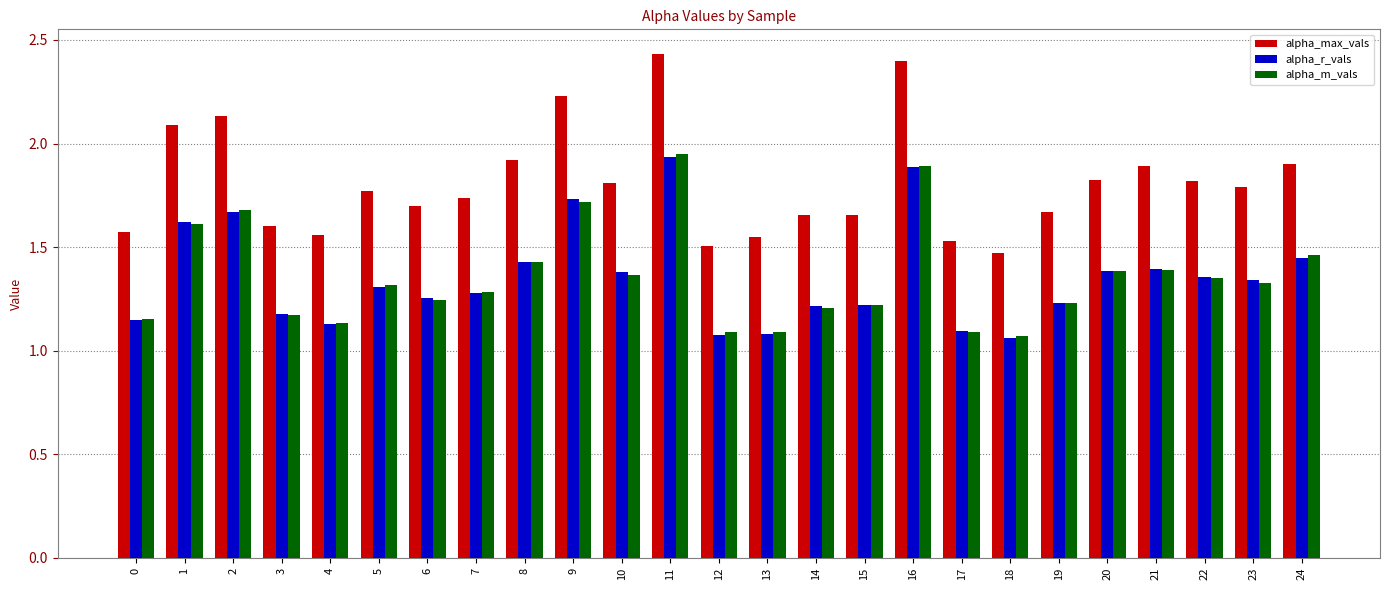

What is the sum of the alpha_max_vals values at 12 and 15?

3.2